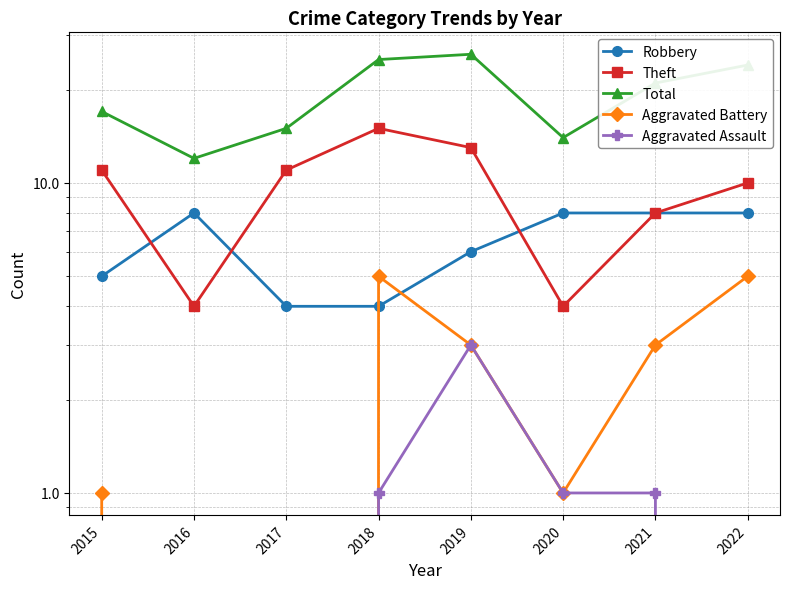

Which series has the largest range (max minus min)?

Total